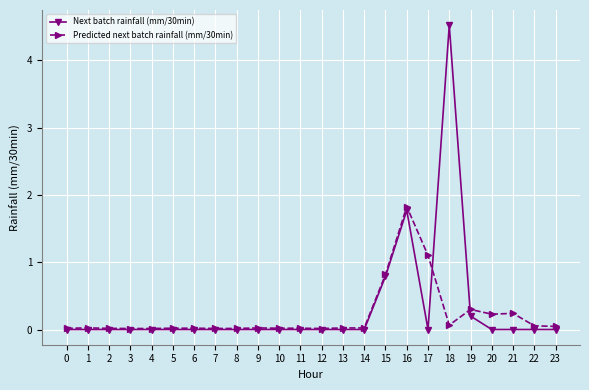

List the series in order of their peak value, lowest first.

Predicted next batch rainfall (mm/30min), Next batch rainfall (mm/30min)